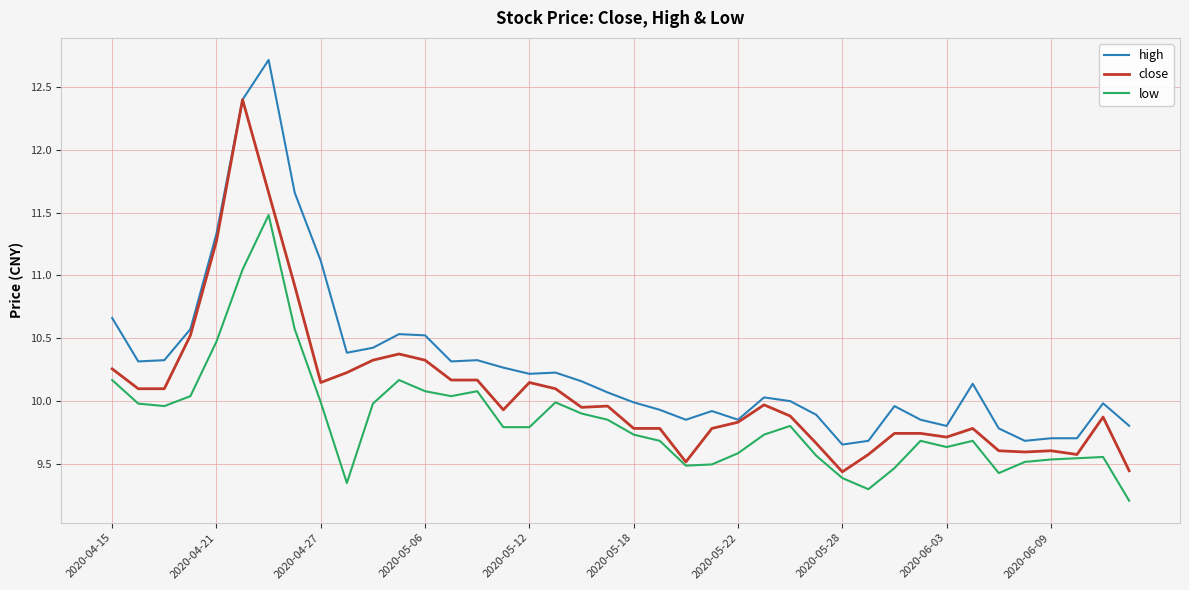

What is the minimum value for low?

9.2